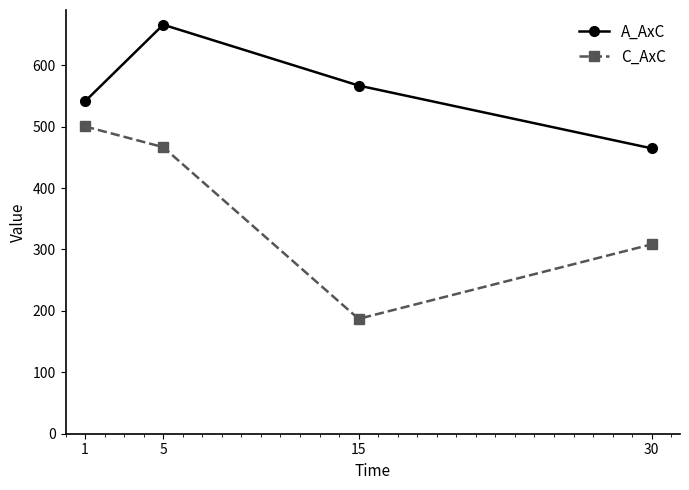

True or false: C_AxC has more than 1 points higher than both neighbors.

False